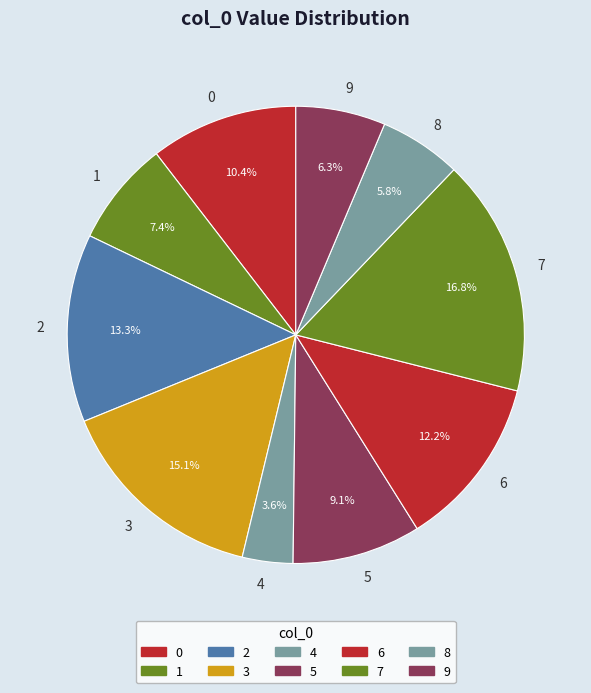

What percentage is the 0 slice, to the nearest percent?

10%